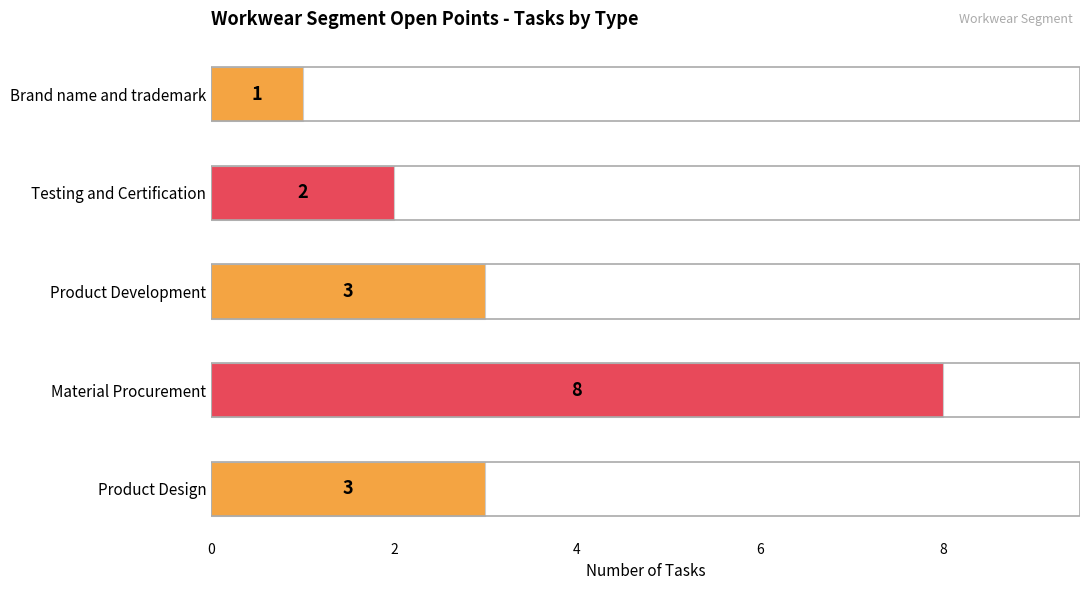

How many values are between 2 and 3?

3